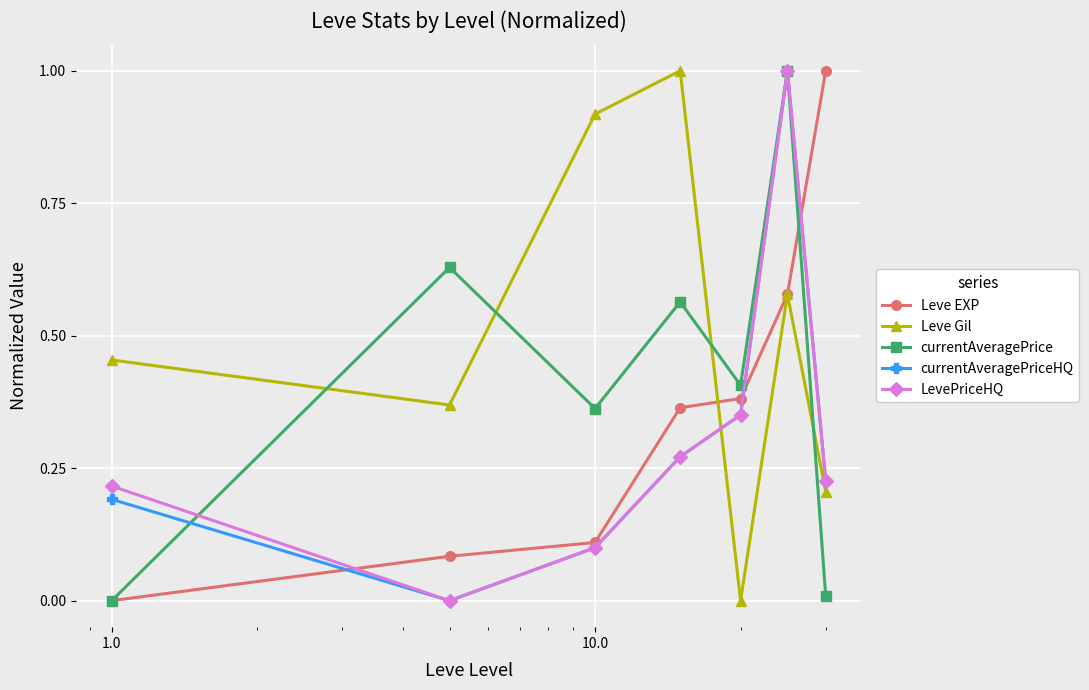

What is the highest value of the Leve EXP series?

1.0